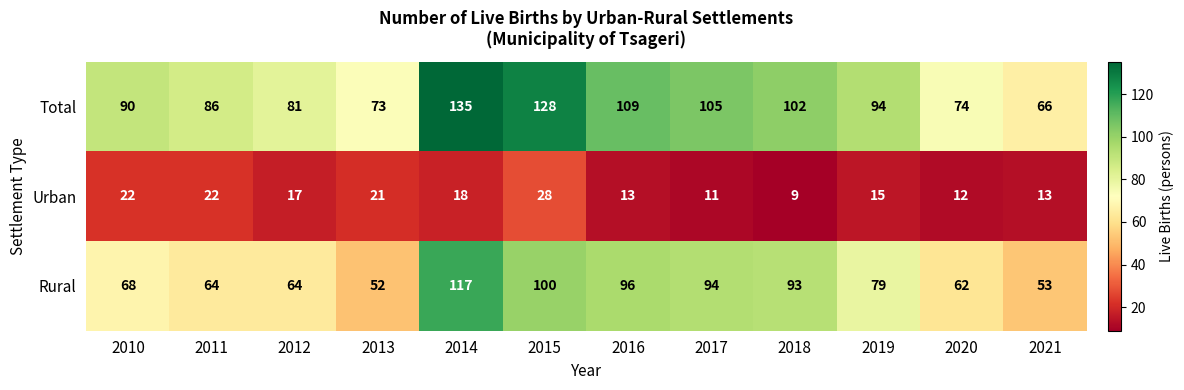

Which series has the largest total across all categories?

Total